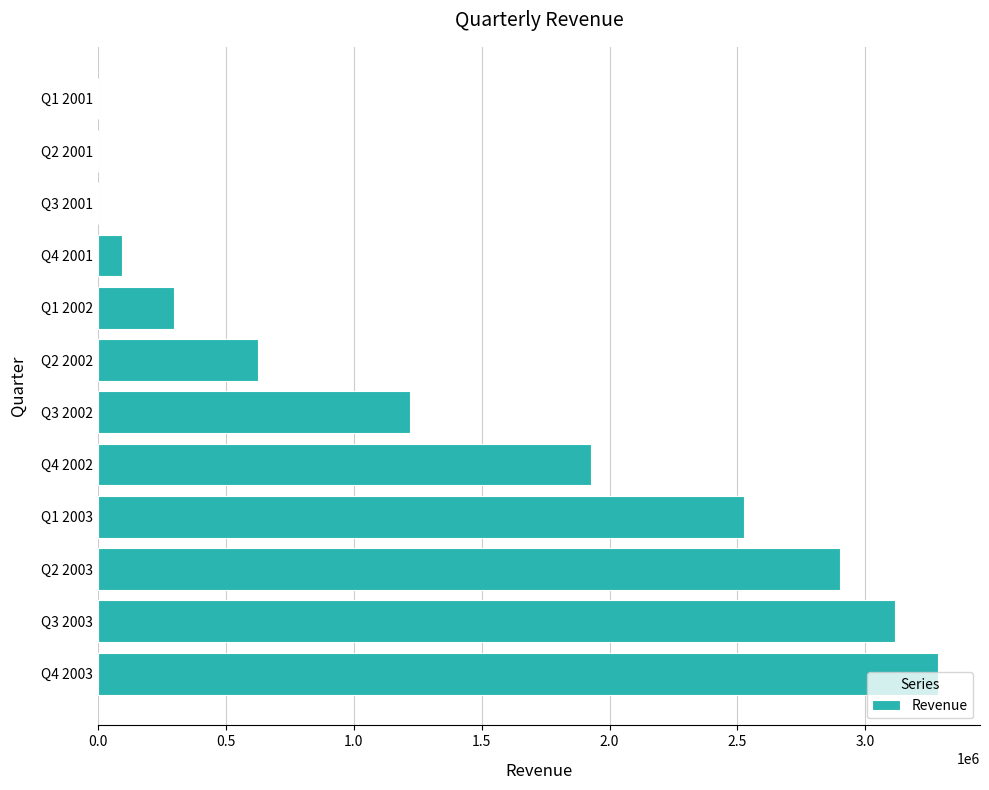

What is the maximum value shown in the chart?

3284000.0